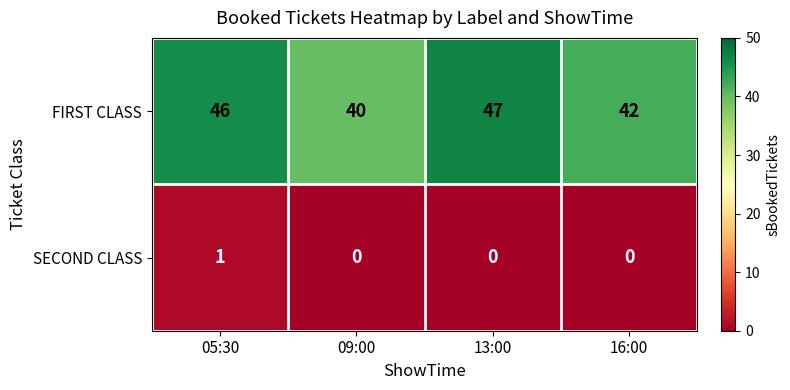

Reading left to right, what are all the values shown in this chart?

FIRST CLASS: 05:30=46	09:00=40	13:00=47	16:00=42
SECOND CLASS: 05:30=1	09:00=0	13:00=0	16:00=0